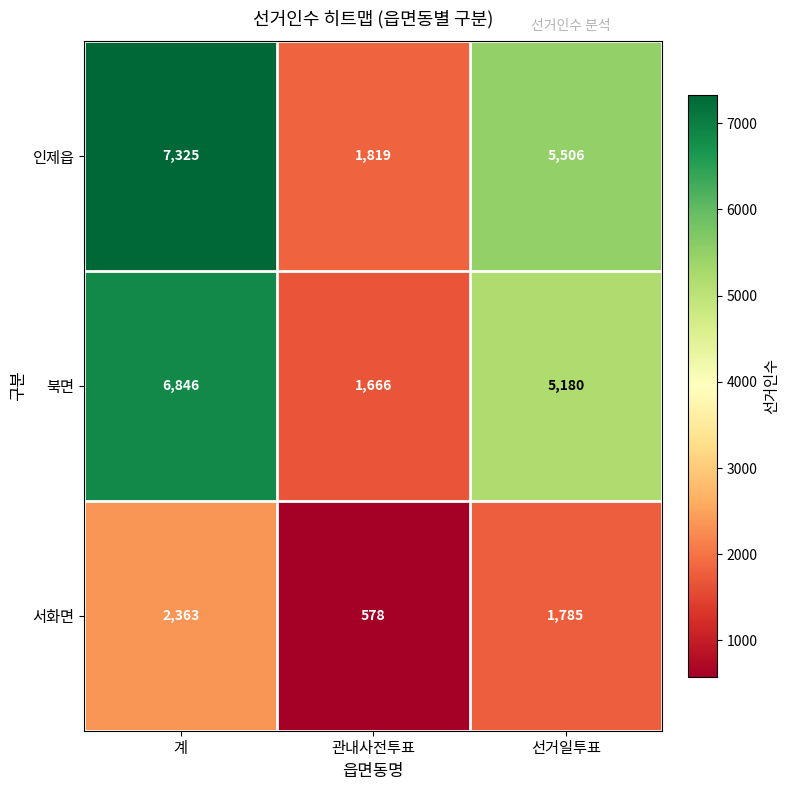

Between 계 and 선거일투표, which series saw the biggest shift?

인제읍